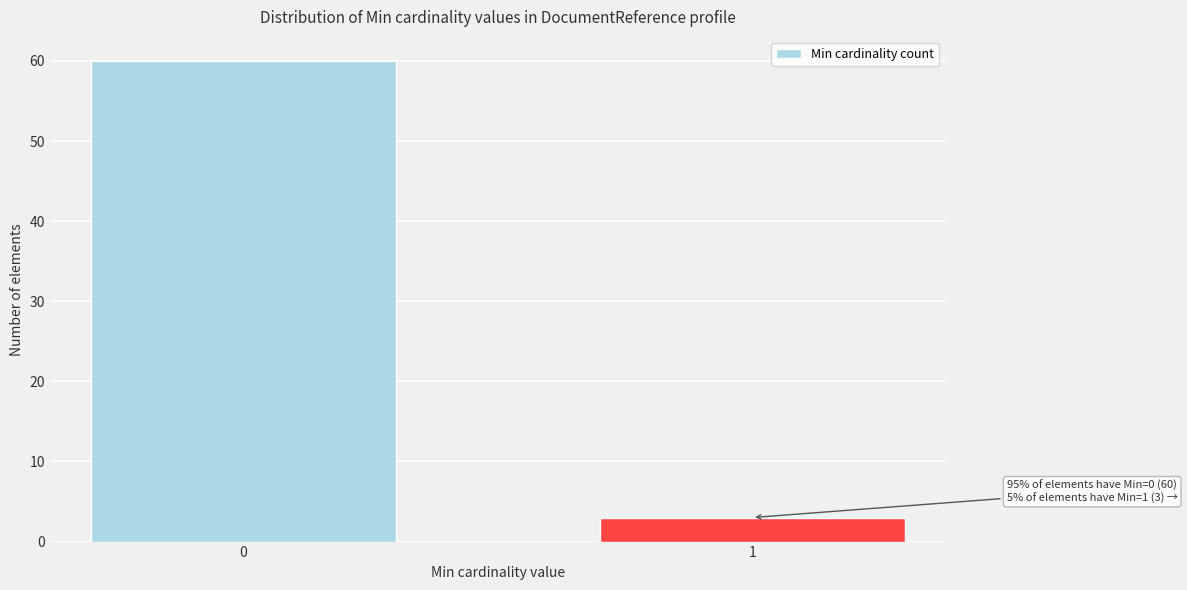

Reading left to right, what are all the values shown in this chart?

60	3